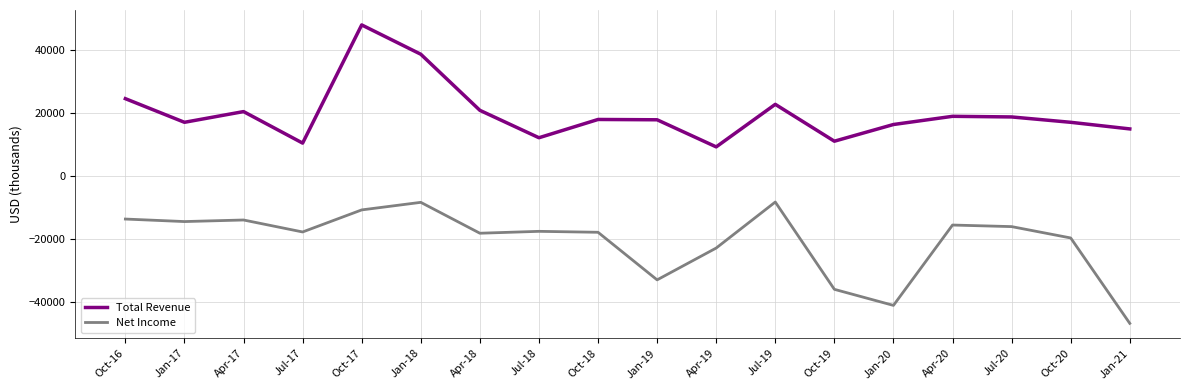

The value of Net Income at Apr-17 is -14000. True or false?

True